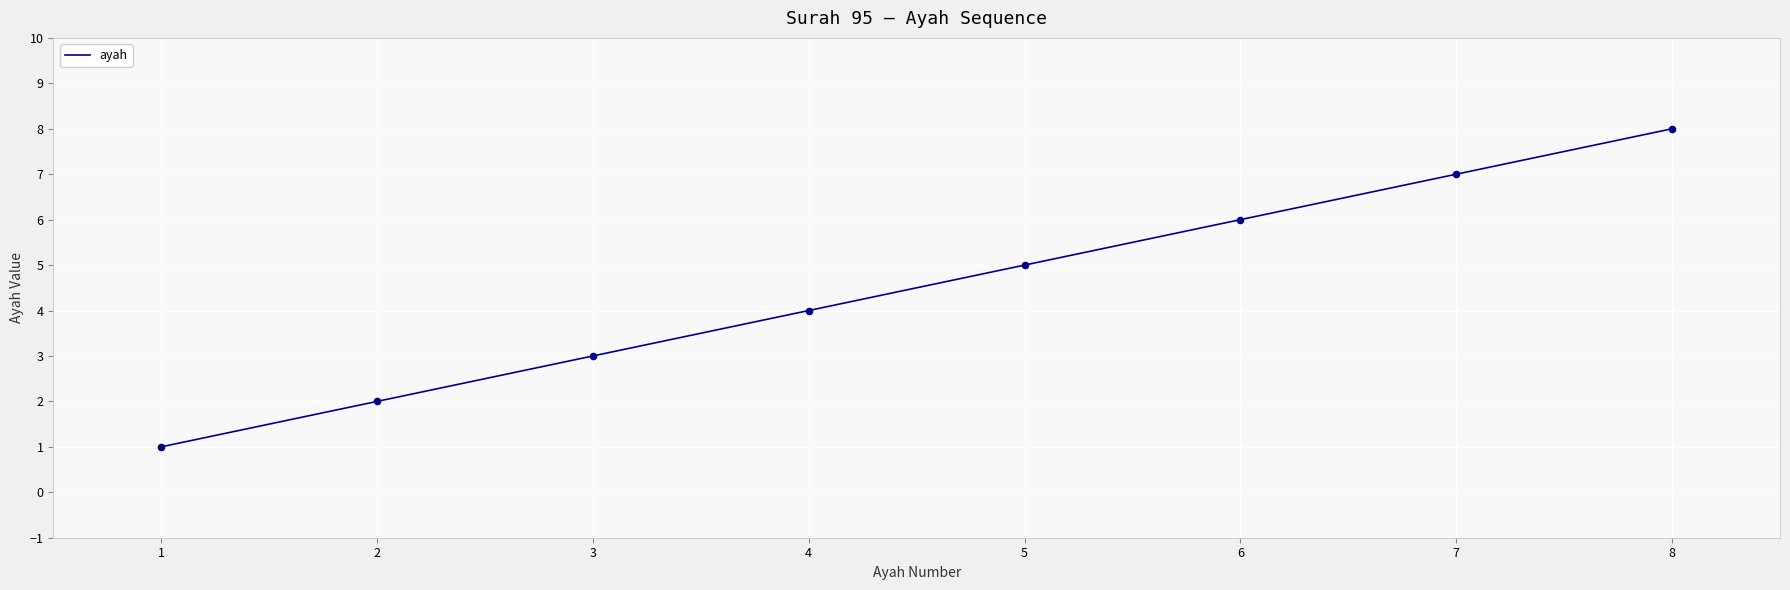

What is the change in value from 1 to 5?

+4